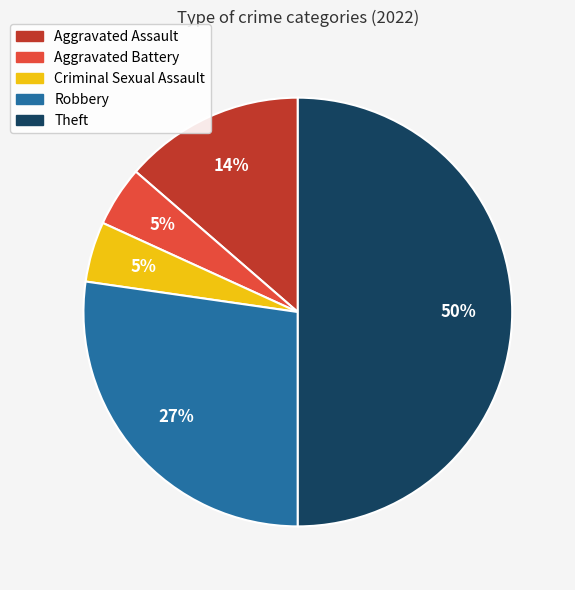

Count the number of slices in the pie.

5